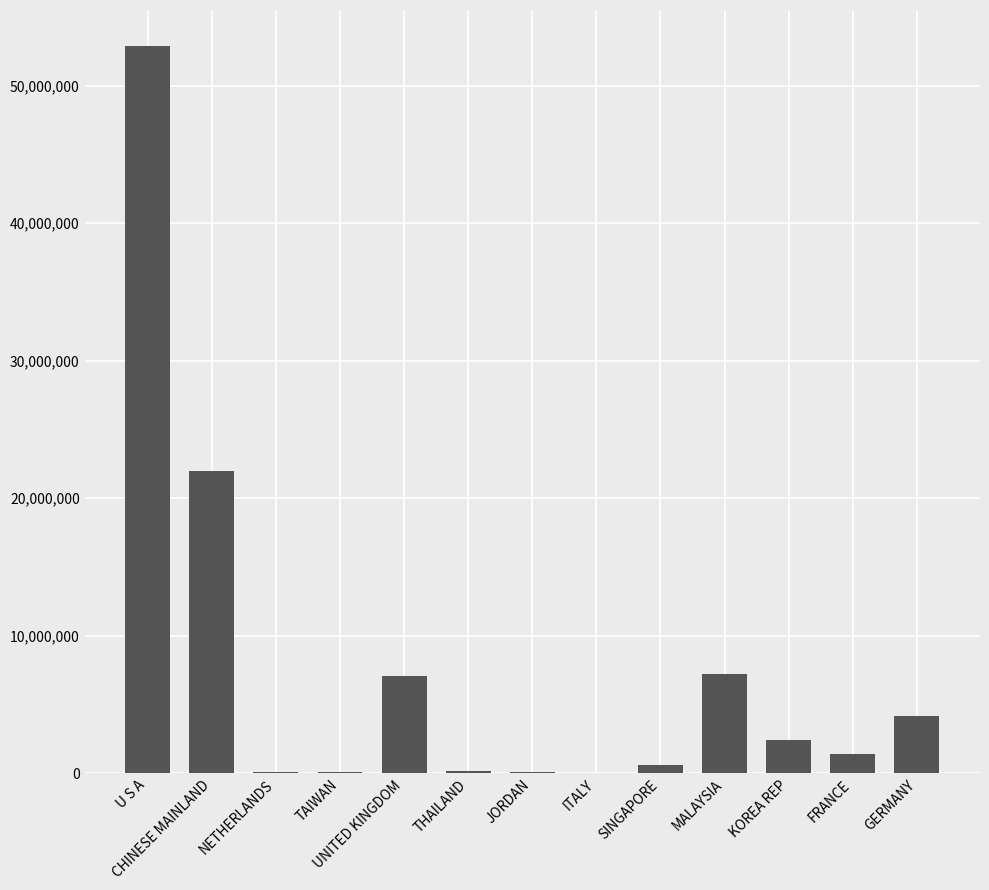

At which label is the value closest to 26457000?

CHINESE MAINLAND